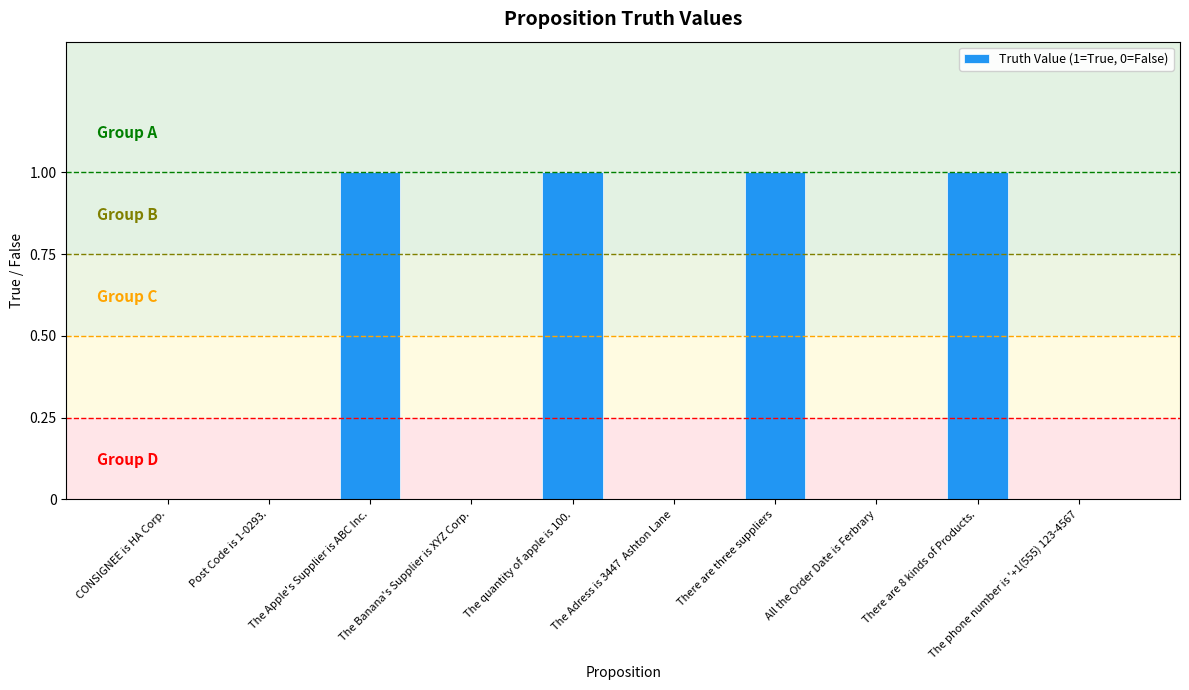

Reading right to left, extract all data points from this chart.

The phone number is '+1(555) 123-4567=0	There are 8 kinds of Products.=1	All the Order Date is Ferbrary=0	There are three suppliers=1	The Adress is 3447  Ashton Lane=0	The quantity of apple is 100.=1	The Banana's Supplier is XYZ Corp.=0	The Apple's Supplier is ABC Inc.=1	Post Code is 1-0293.=0	CONSIGNEE is HA Corp.=0